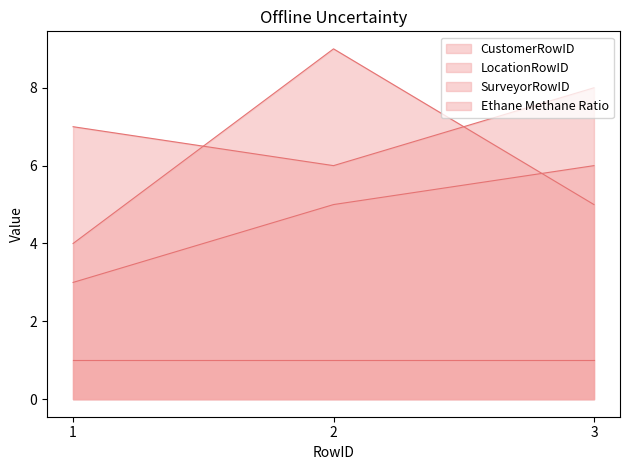

At which label does LocationRowID reach its peak?

2